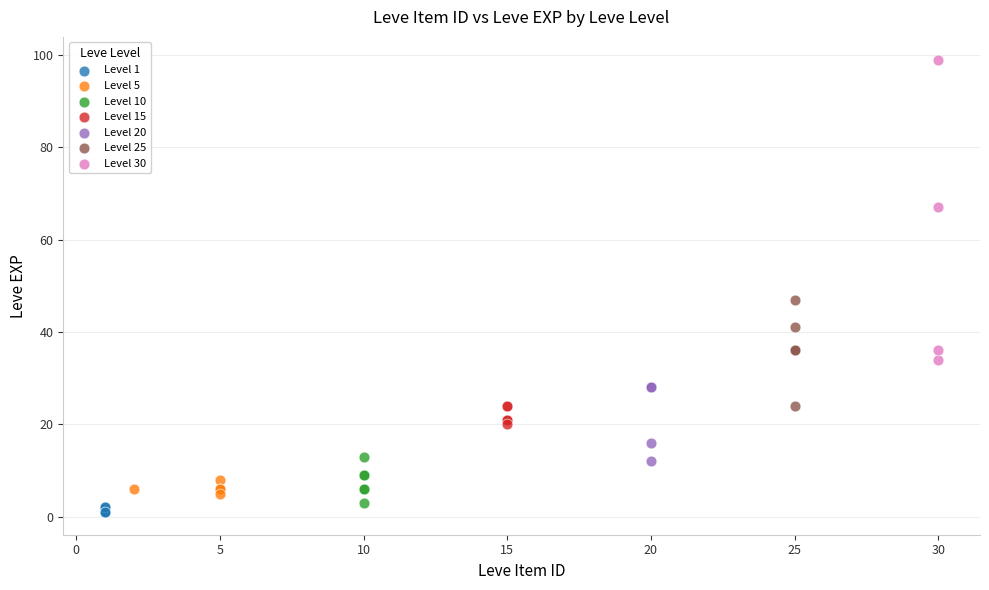

Which series has the largest Y range (max minus min)?

Level 30